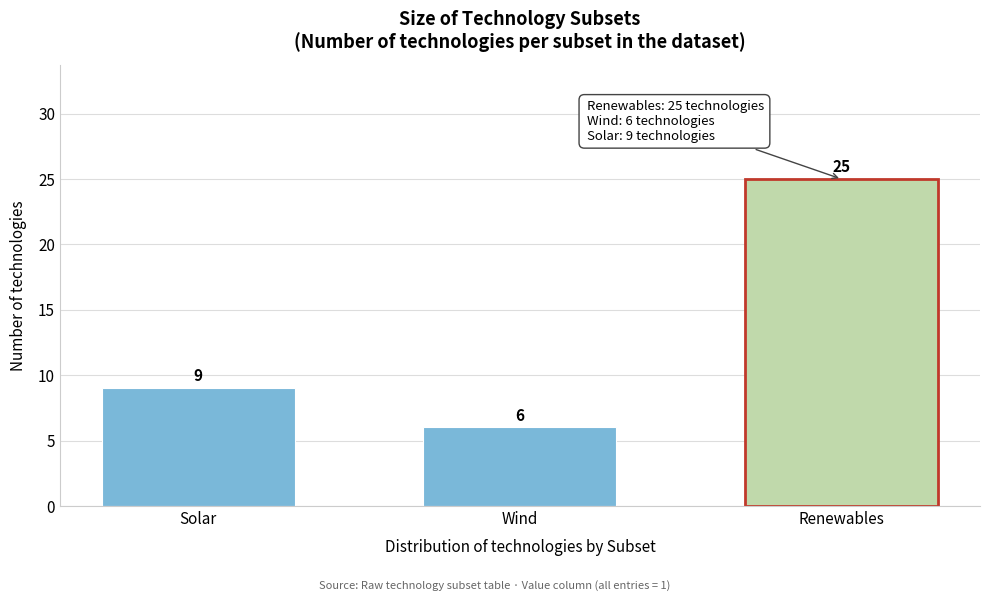

Reading left to right, transcribe all the data shown in this chart.

Solar=9	Wind=6	Renewables=25